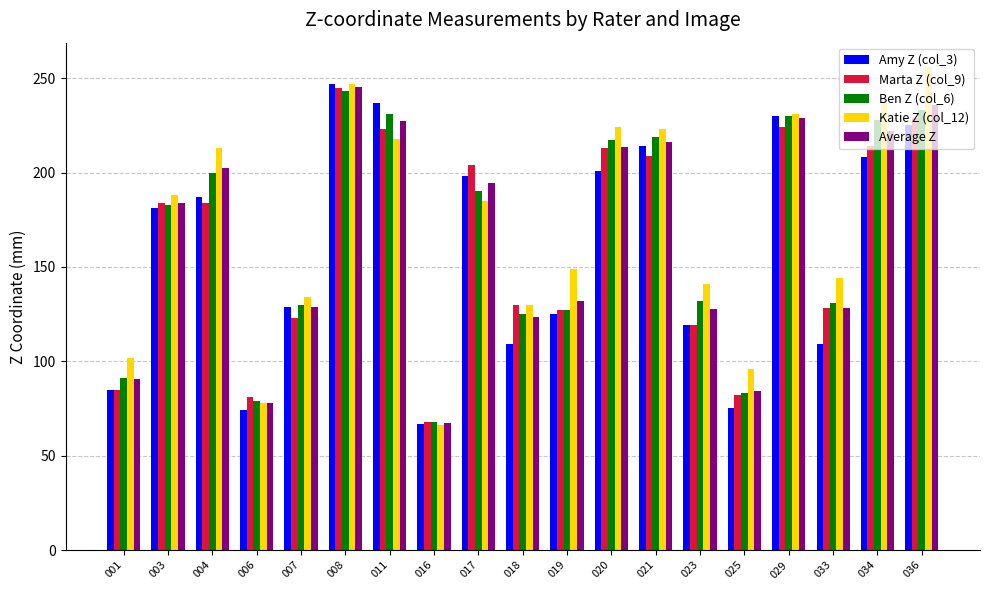

What is the average value of the Amy Z (col_3) series?

158.9